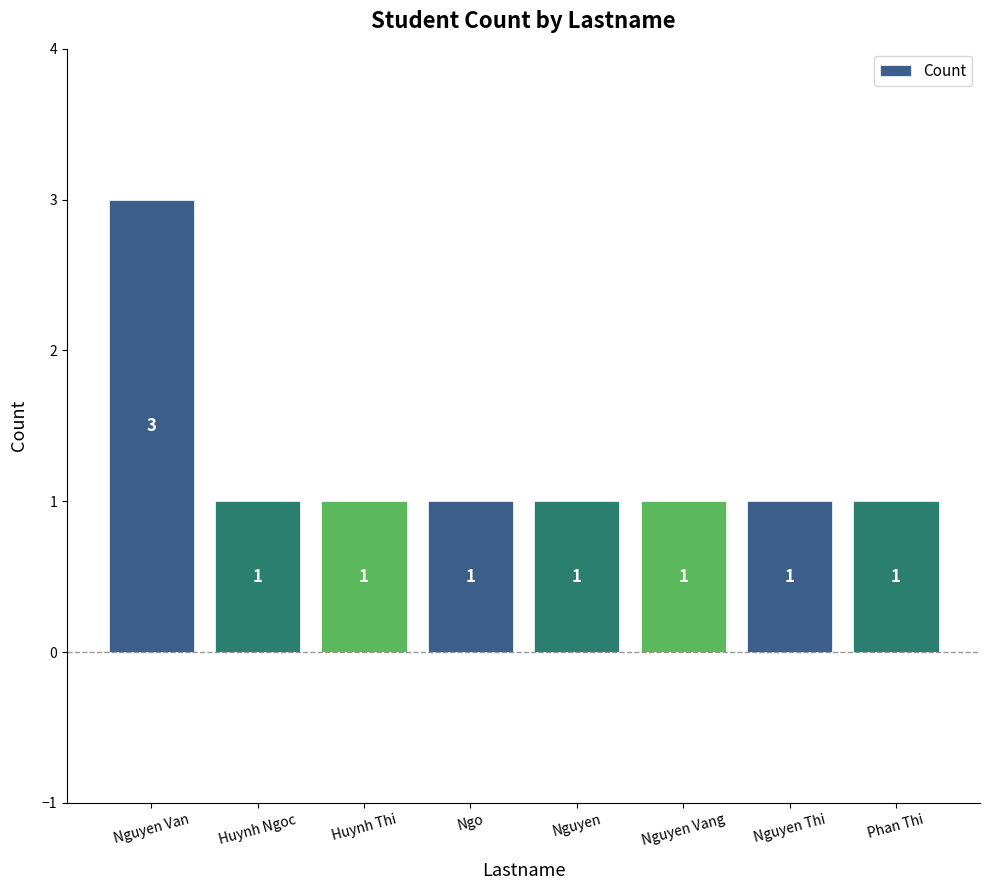

The chart shows a value of 1 at Nguyen. True or false?

True